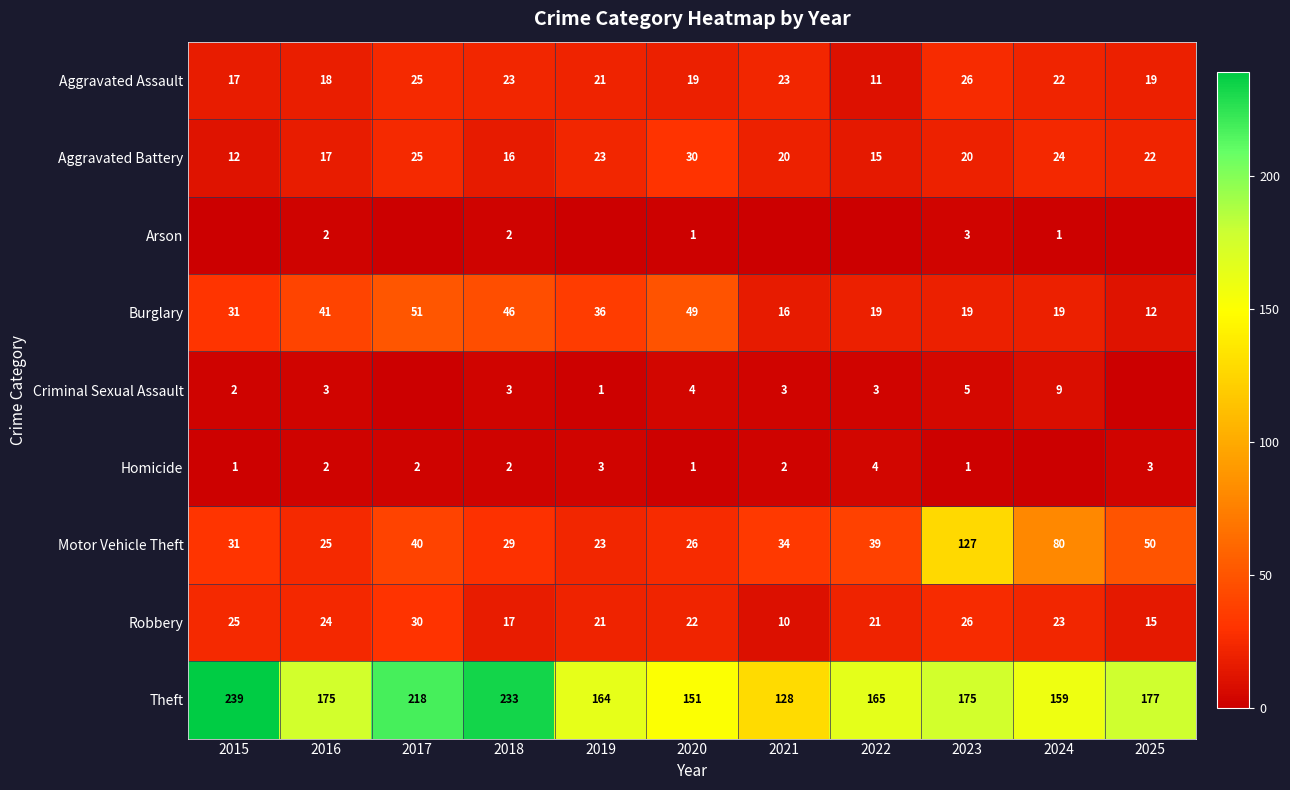

What is the spread (max minus min) of values at 2018?

231